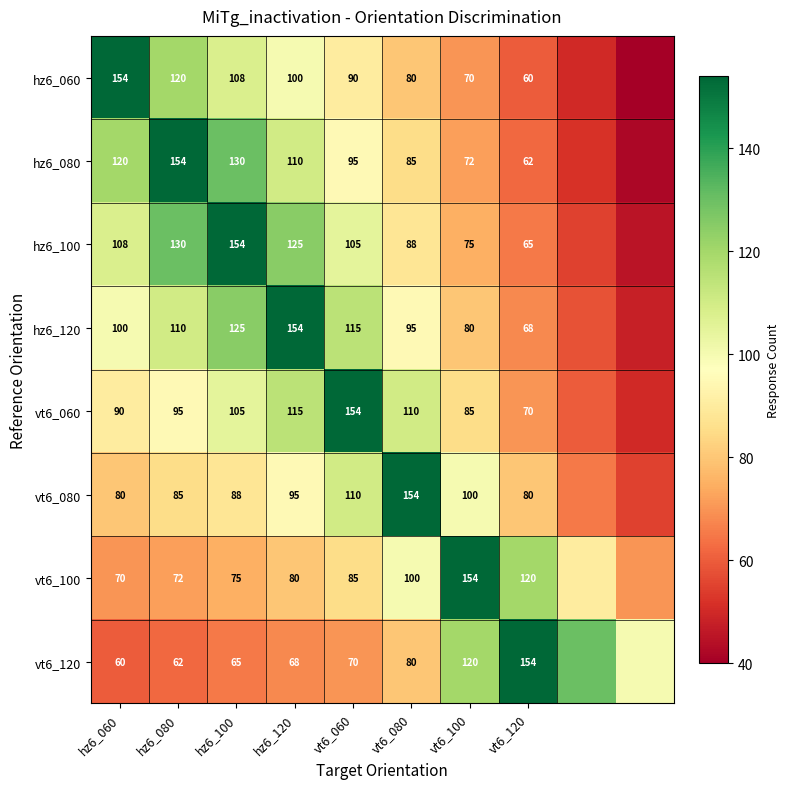

What is the difference between the hz6_060 values at hz6_060 and vt6_060?

64